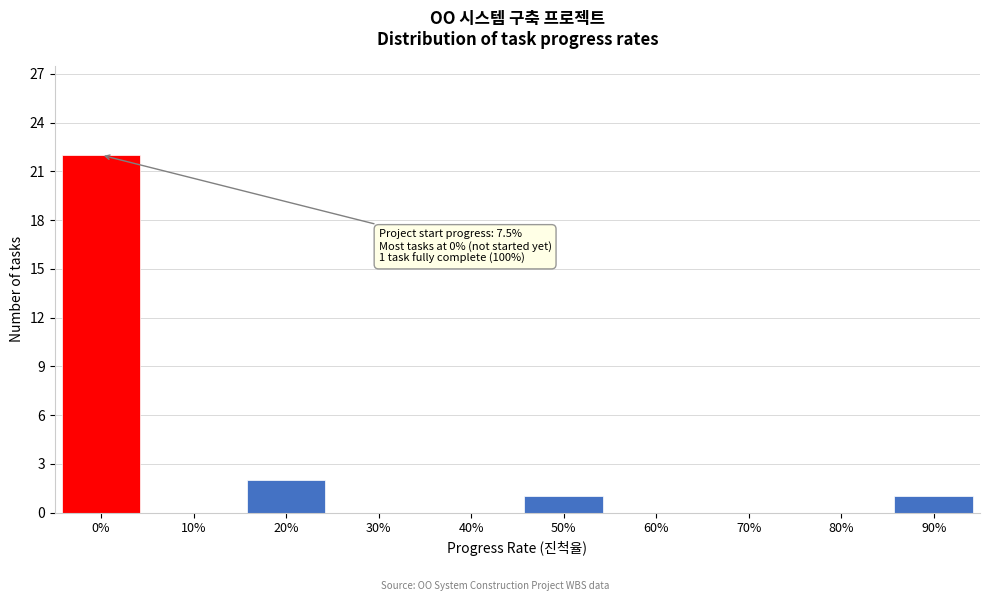

Reading right to left, extract all data points from this chart.

90%=1	80%=0	70%=0	60%=0	50%=1	40%=0	30%=0	20%=2	10%=0	0%=22